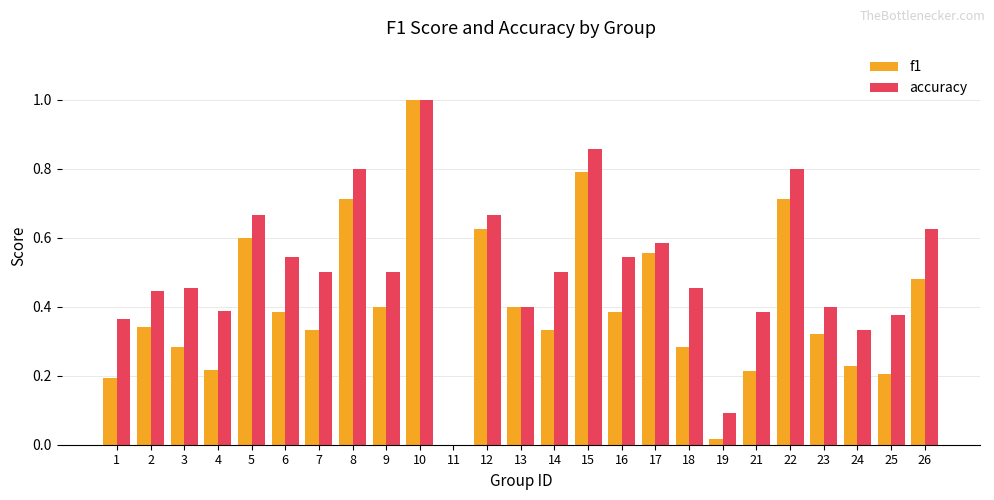

Is the value of f1 at 3 greater than the value of accuracy at 12?

No